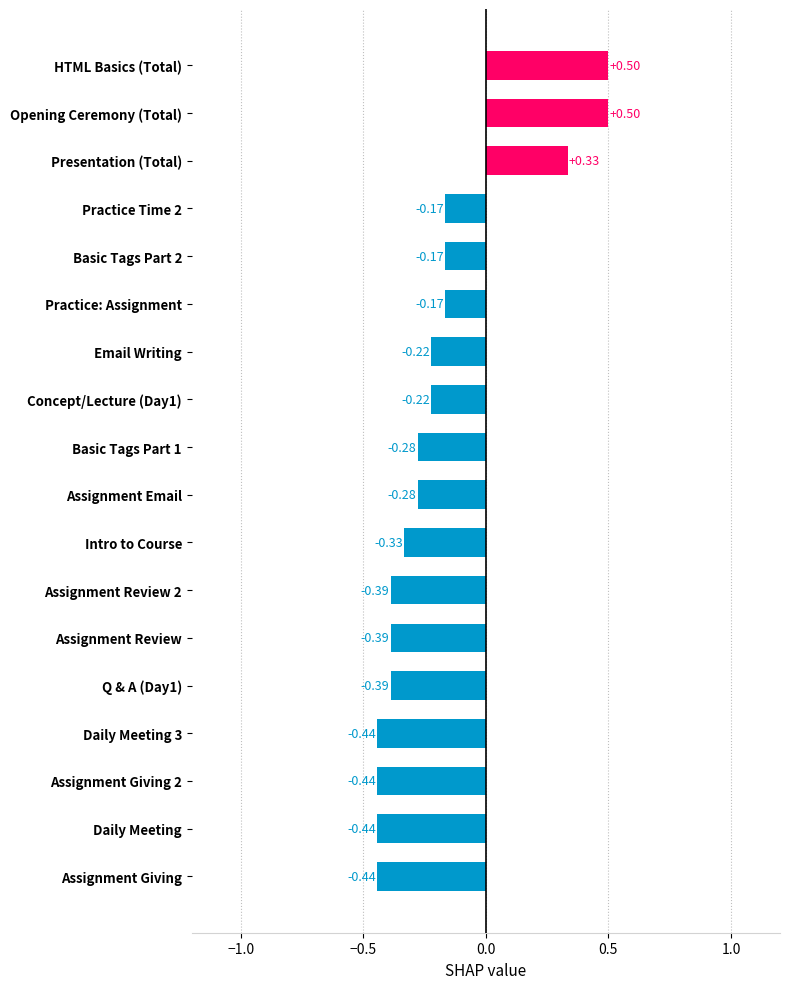

Between Assignment Giving and Email Writing, which is larger?

Email Writing